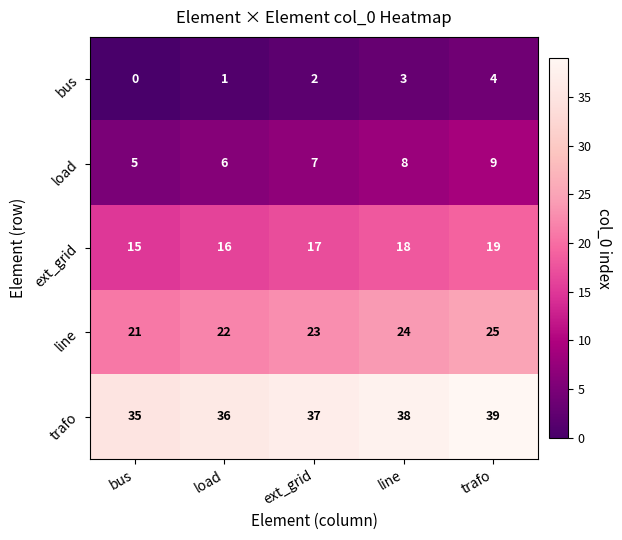

What is the difference between the maximum and minimum values in the ext_grid series?

4